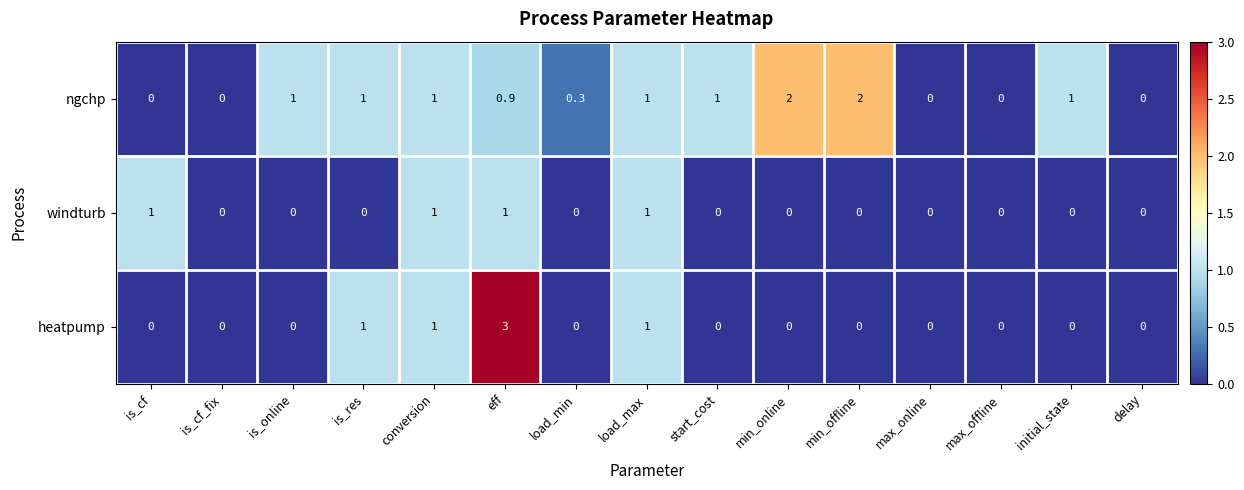

How many values in windturb are above zero?

4